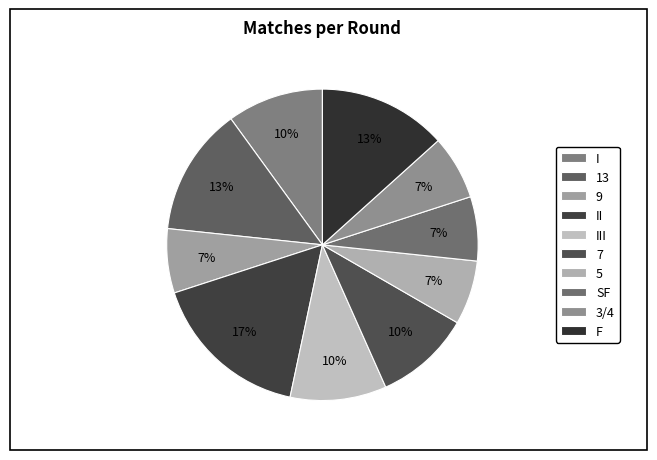

How many slices are in this pie chart?

10